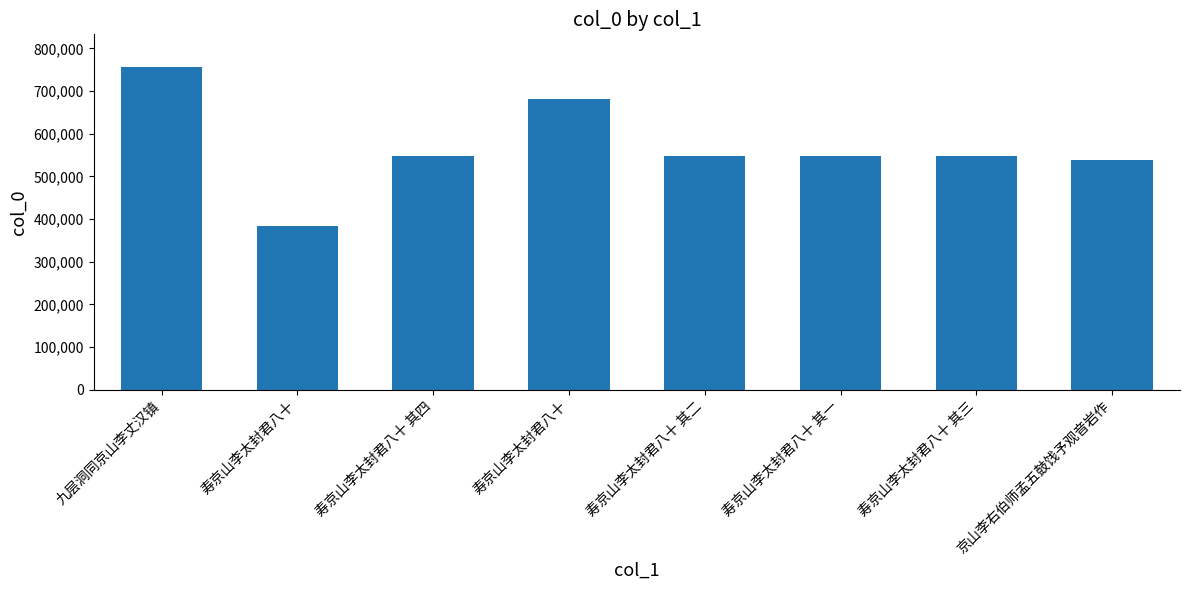

How many series are shown in this chart?

1